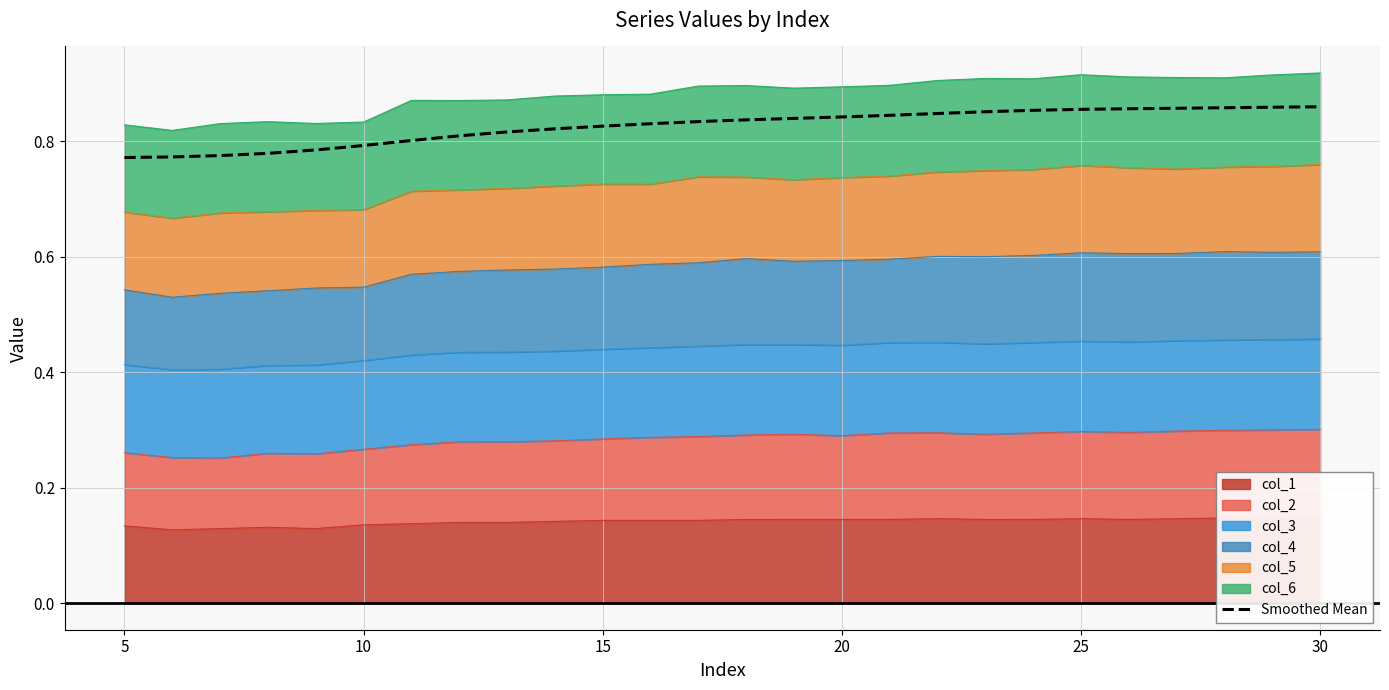

True or false: the data shows 1.4 at 25.

False